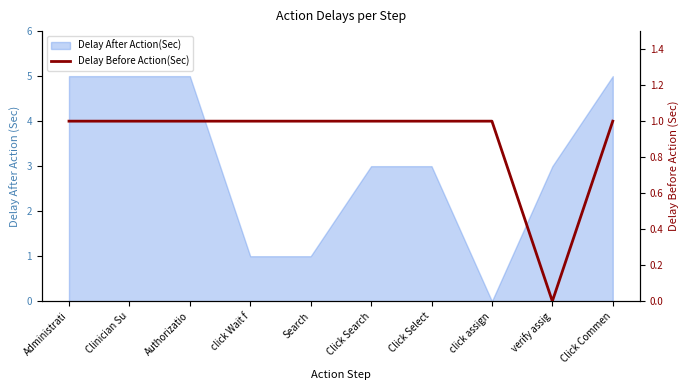

How many values are between 1 and 2?

9